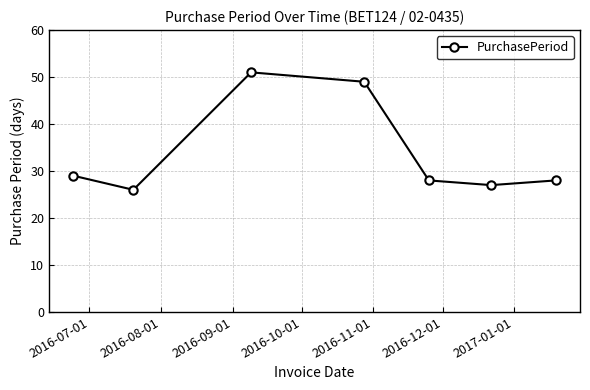

Count the number of data series in this chart.

1